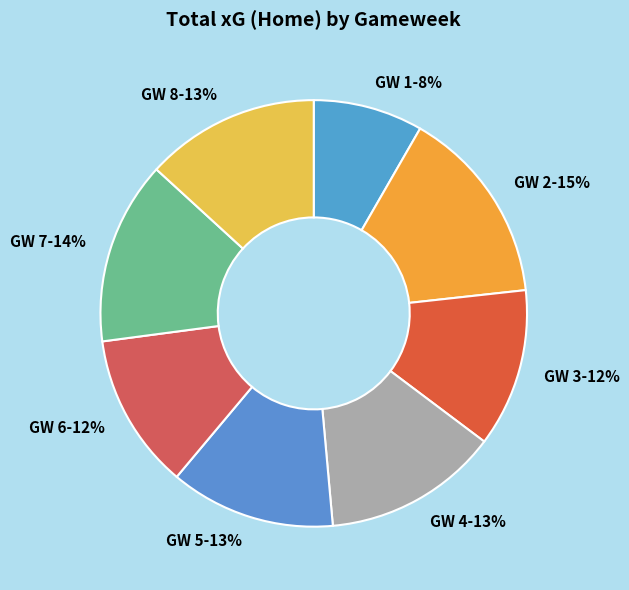

What is the ratio of the value at GW 7 to the value at GW 5?

1.1